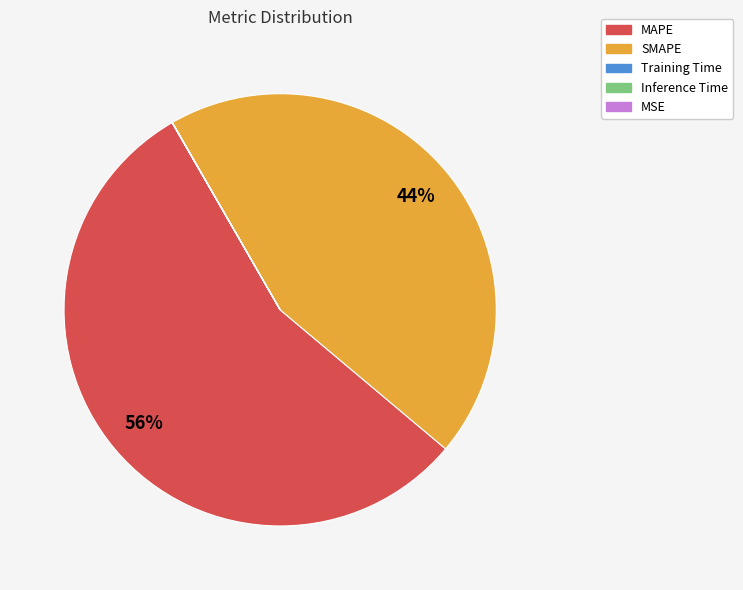

Which category has the biggest portion of the pie?

MAPE